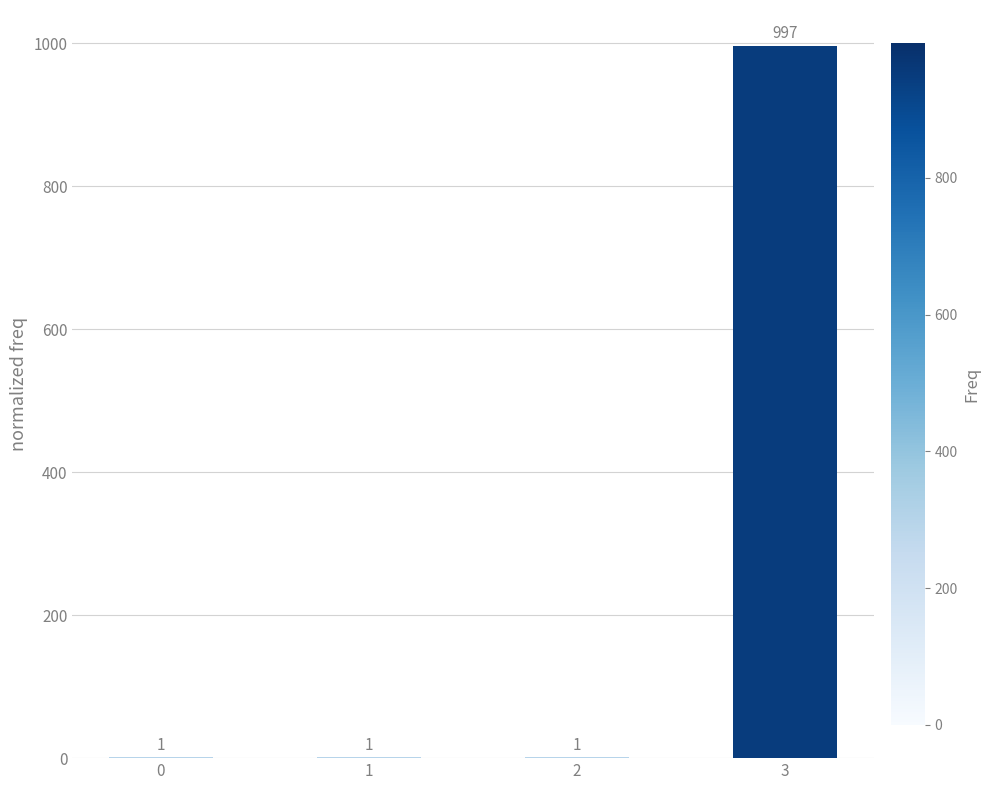

The value at 2 is 1. True or false?

True